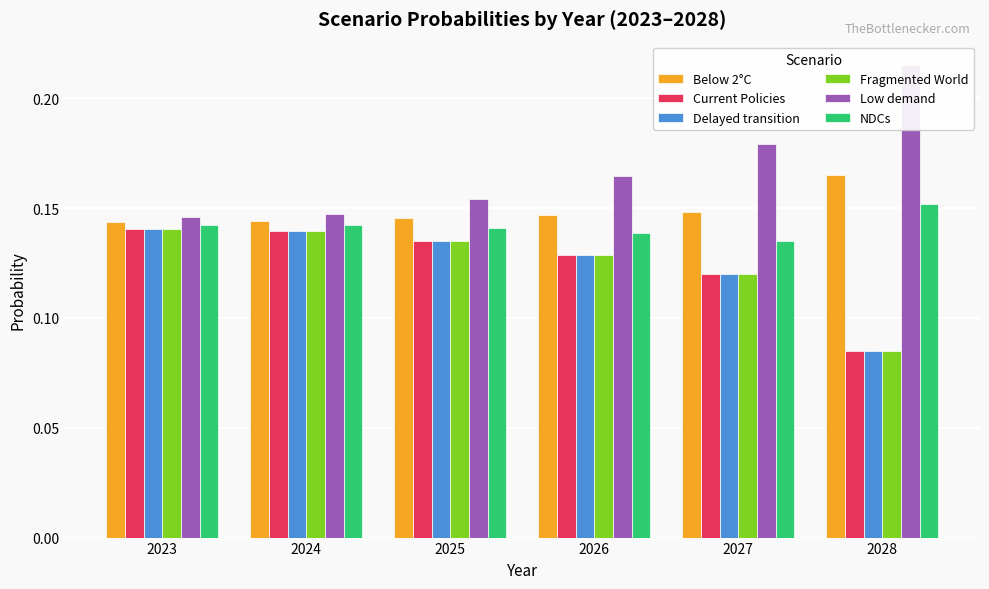

Which series has the largest total across all categories?

Low demand